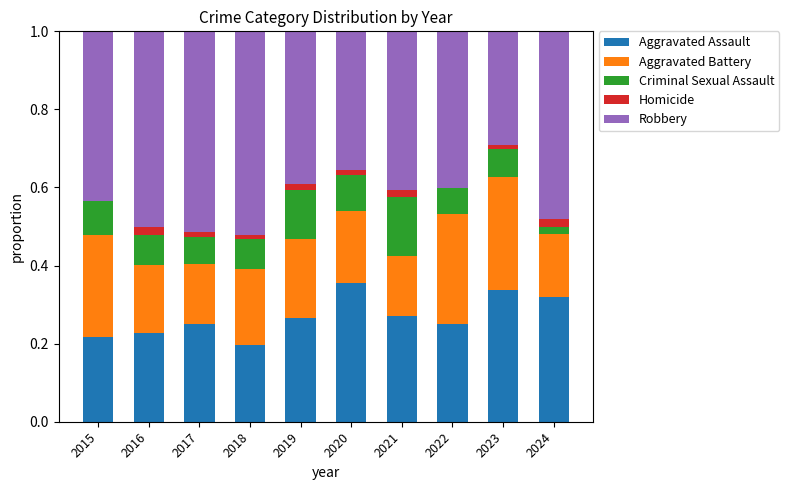

Are the bars horizontal?

No